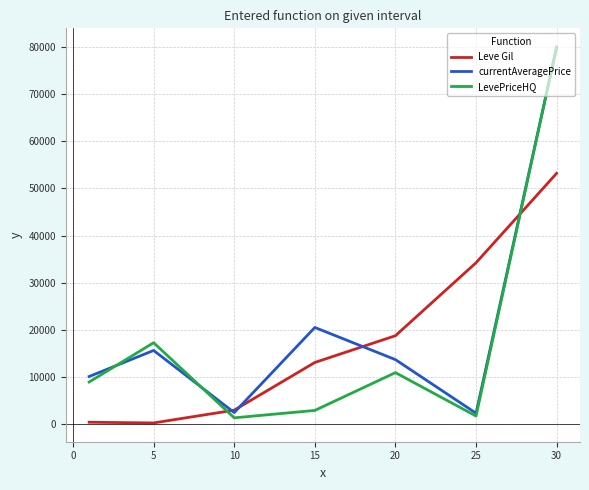

How many intersections are there between LevePriceHQ and Leve Gil?

2